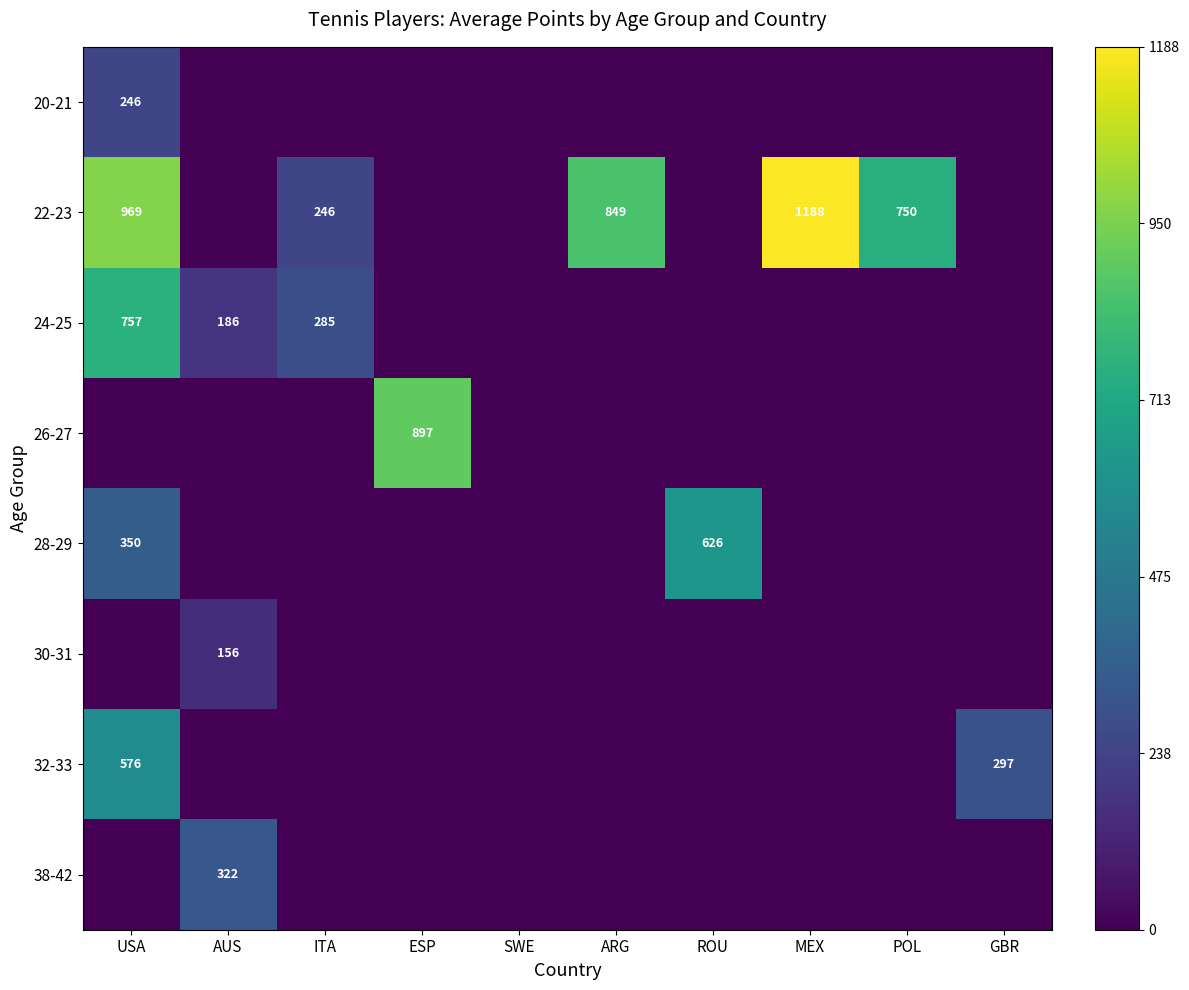

Is it true that 24-25 equals 285 at ITA?

True